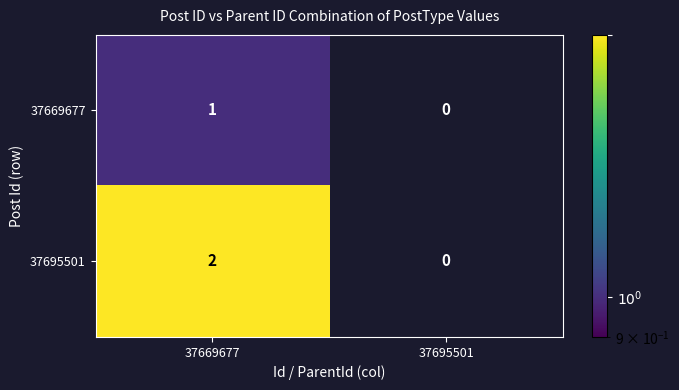

Which series has the largest total across all categories?

37695501